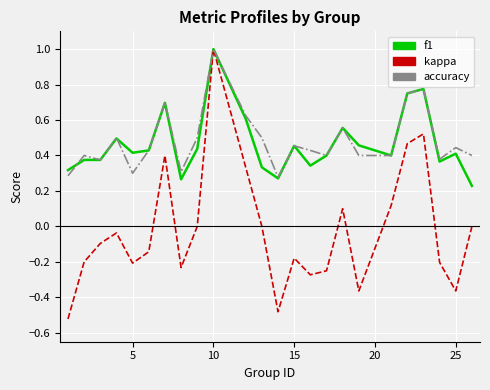

What is the highest value of the kappa series?

1.0